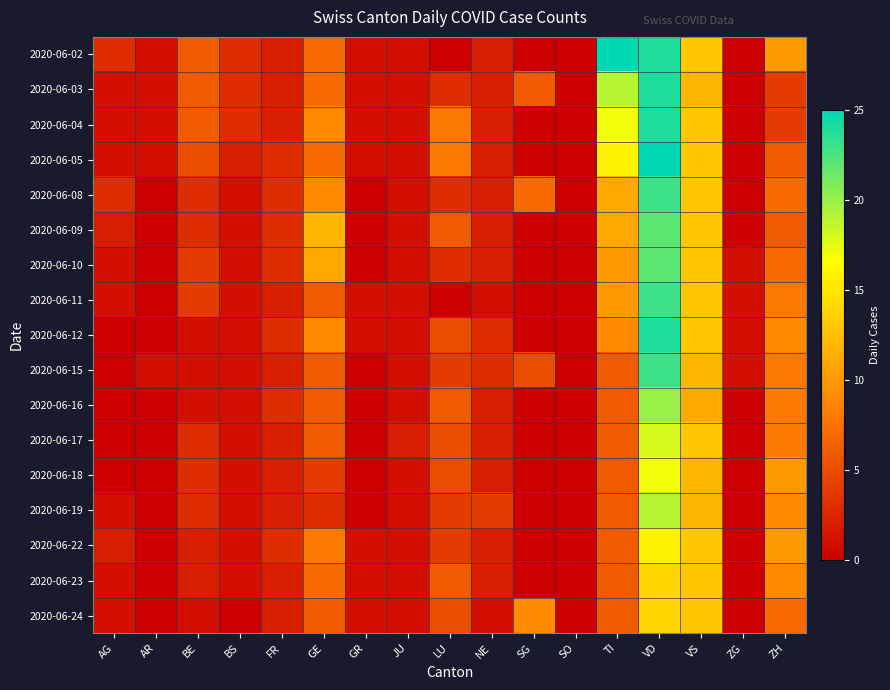

Count the number of data series in this chart.

17